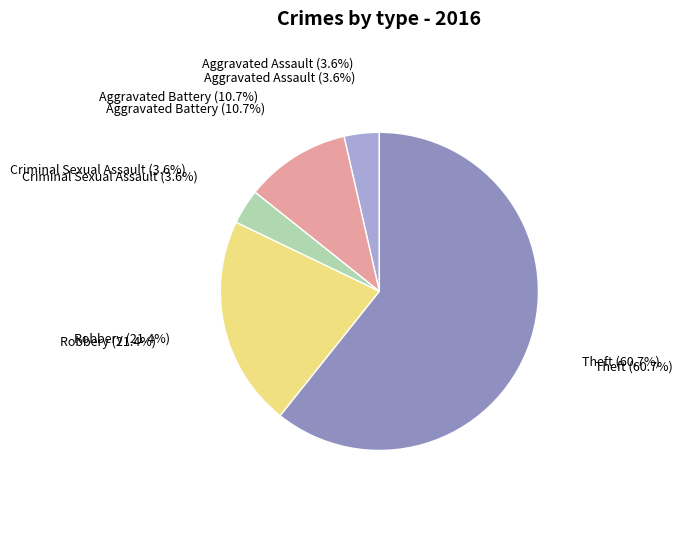

Count the number of slices in the pie.

5